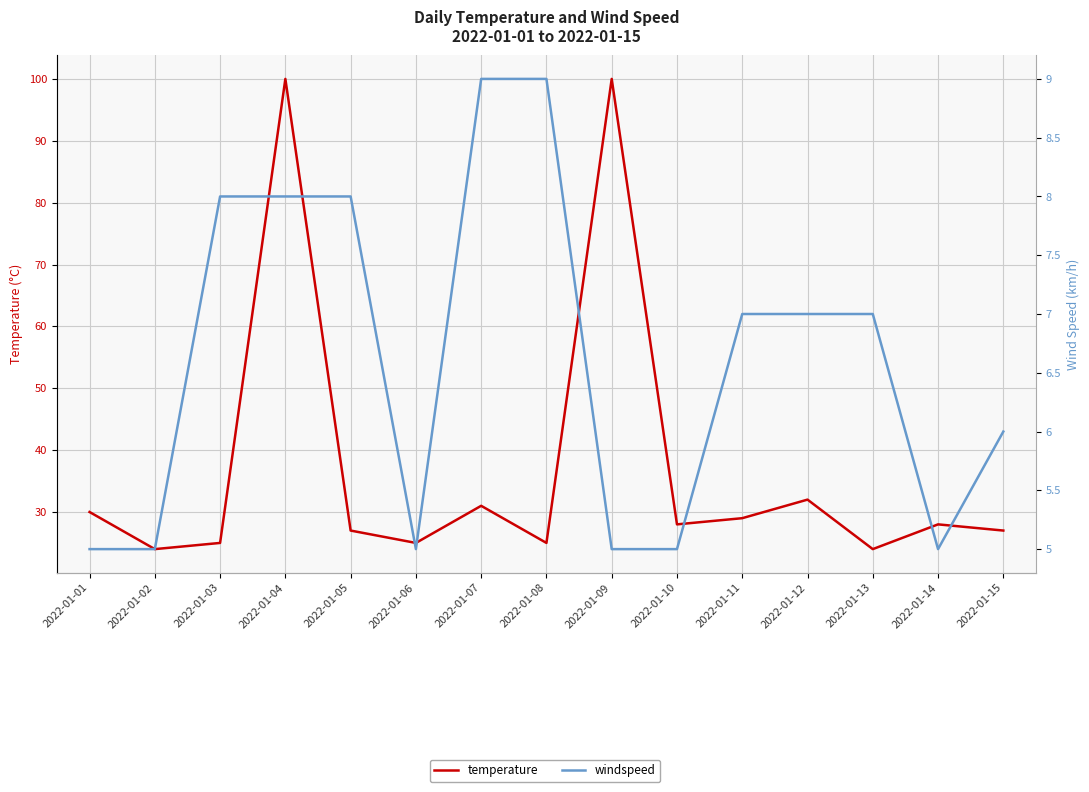

Rank the categories by temperature value from lowest to highest.

2022-01-02, 2022-01-13, 2022-01-03, 2022-01-06, 2022-01-08, 2022-01-05, 2022-01-15, 2022-01-10, 2022-01-14, 2022-01-11, 2022-01-01, 2022-01-07, 2022-01-12, 2022-01-04, 2022-01-09